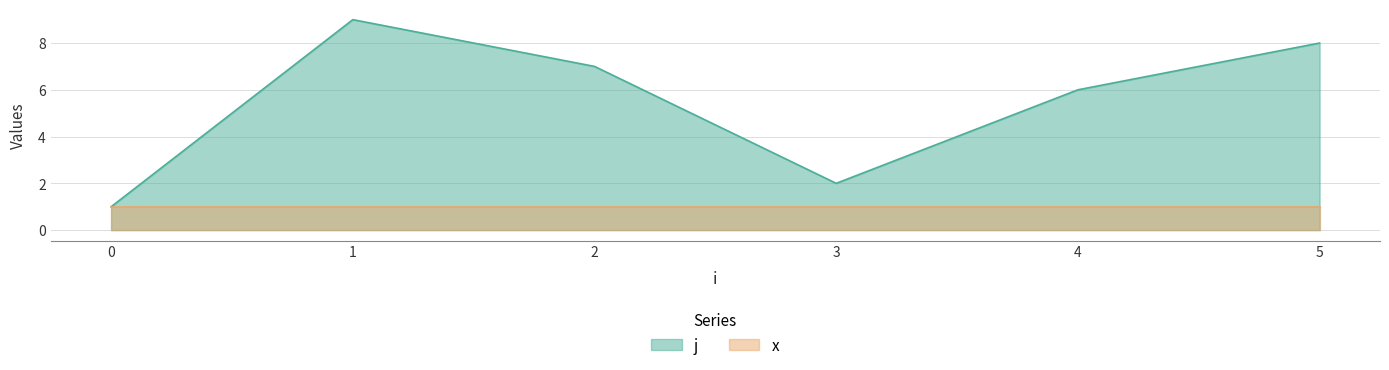

What is the difference between the values at 4 and 0?

5